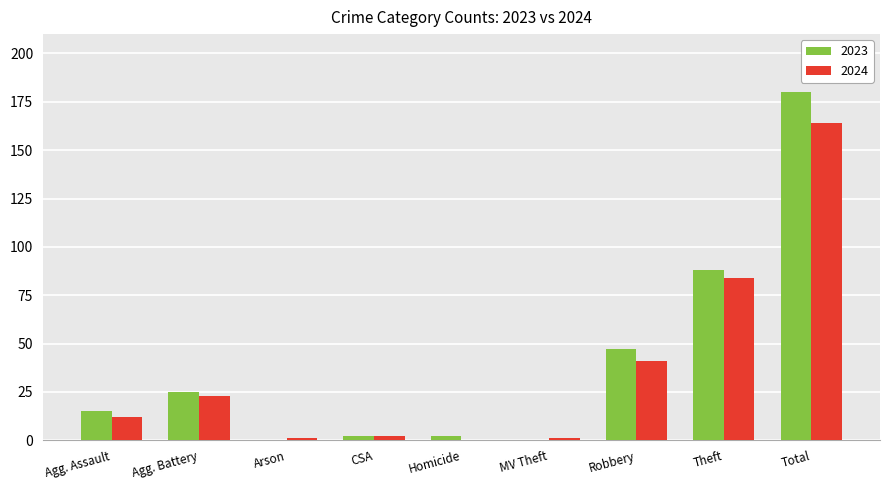

Read the 2024 value at Robbery.

41